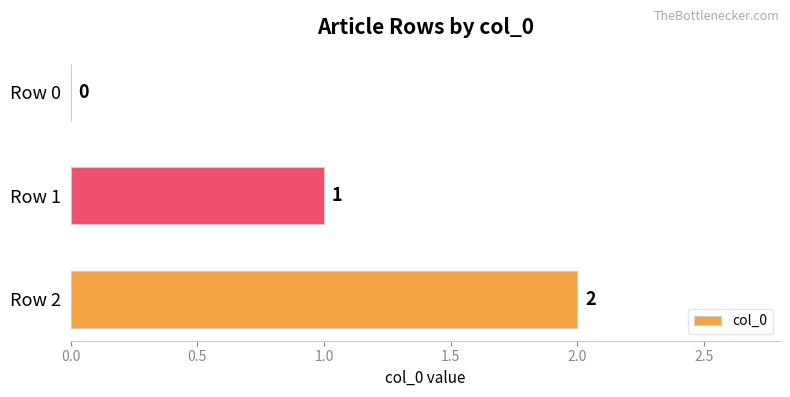

True or false: the data shows 1 at Row 0.

False